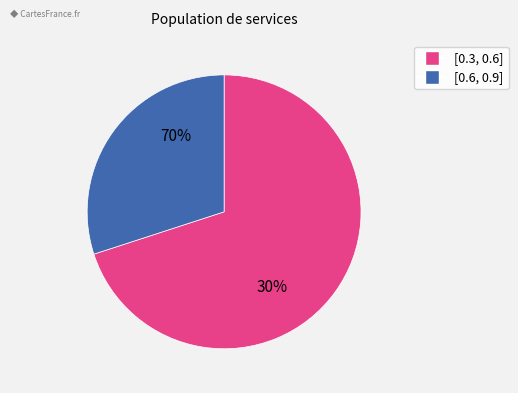

Is service7 the majority of the pie?

No